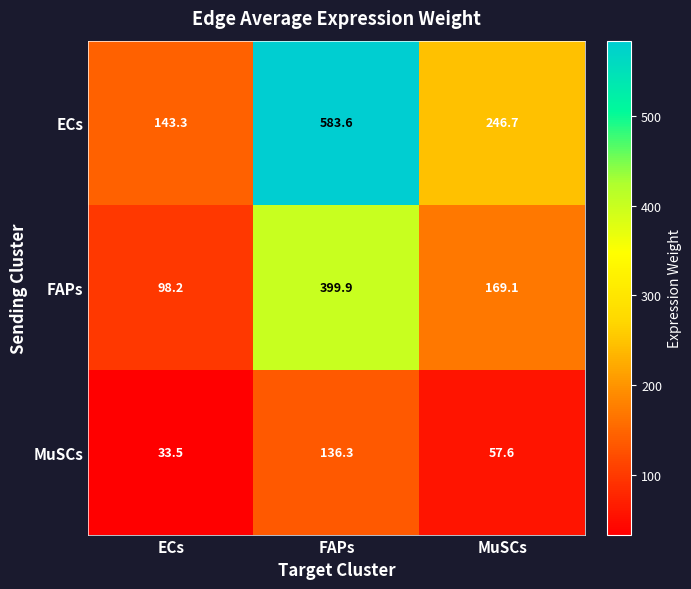

How many data points in ECs are above 246?

2